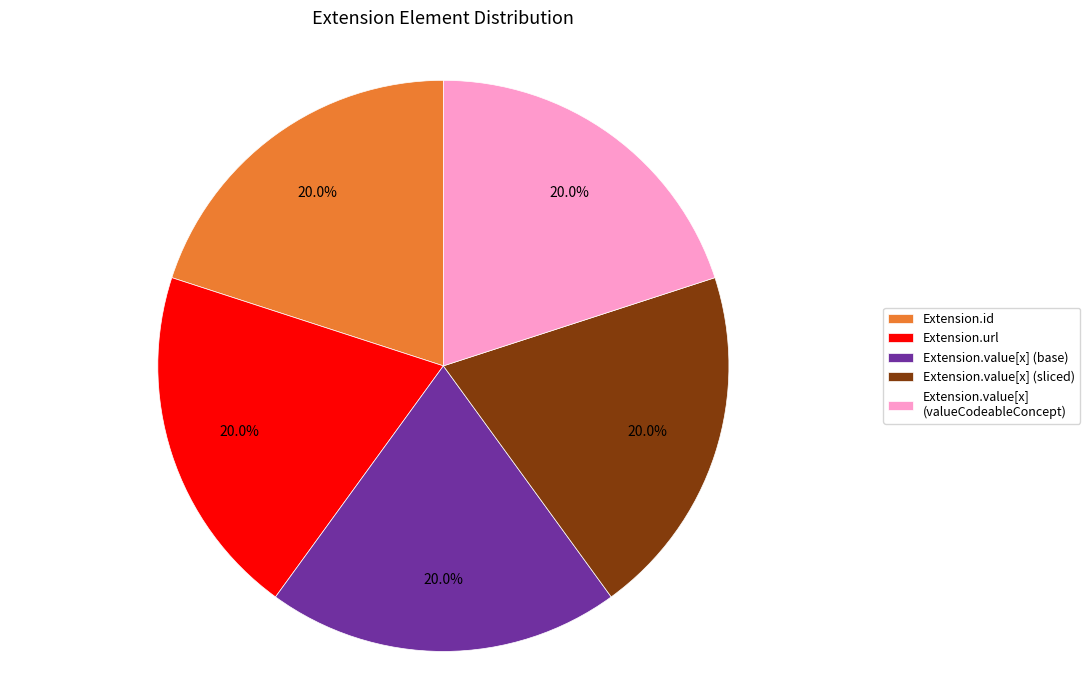

How many slices are in this pie chart?

5